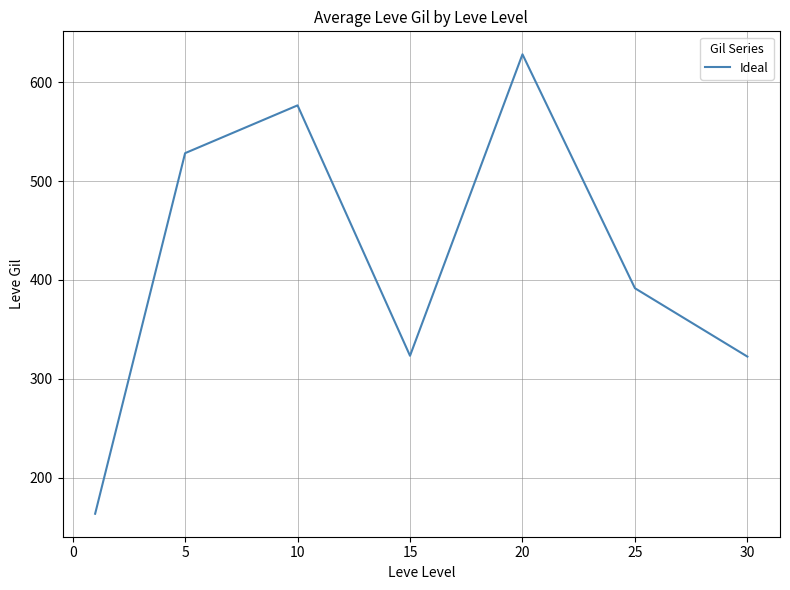

What is the average value?

419.2